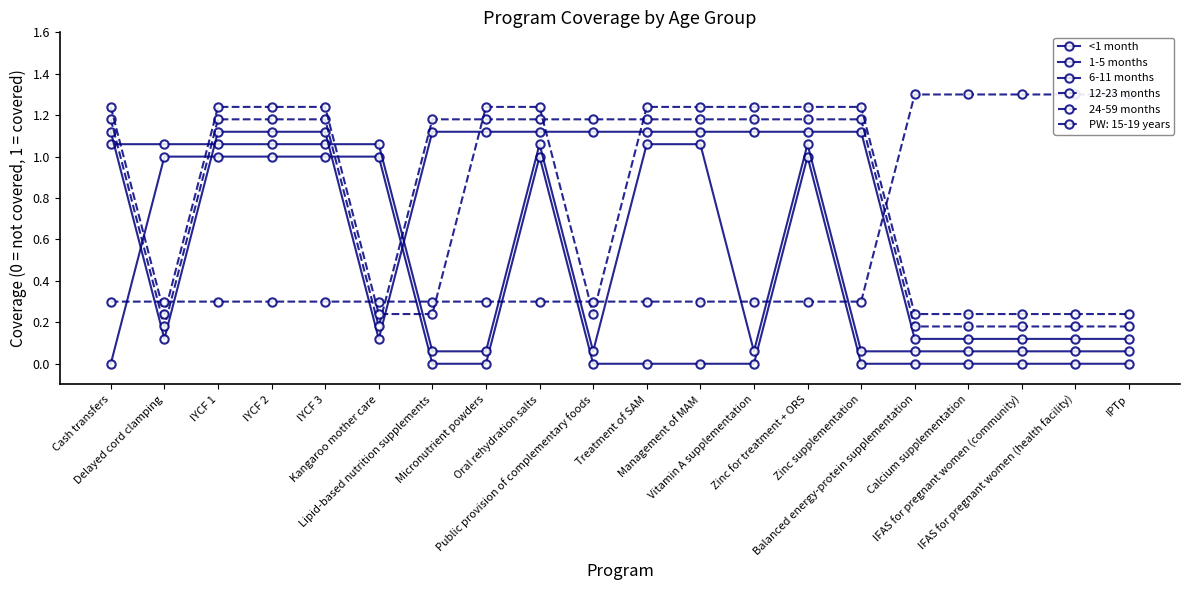

True or false: <1 month has a value of 0.5 at Public provision of complementary foods.

False